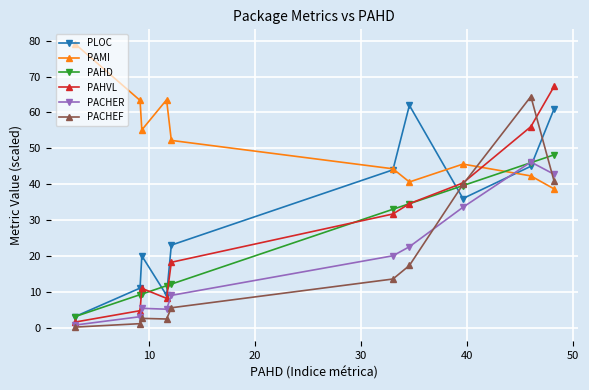

How many interior local peaks does the PLOC series have?

2